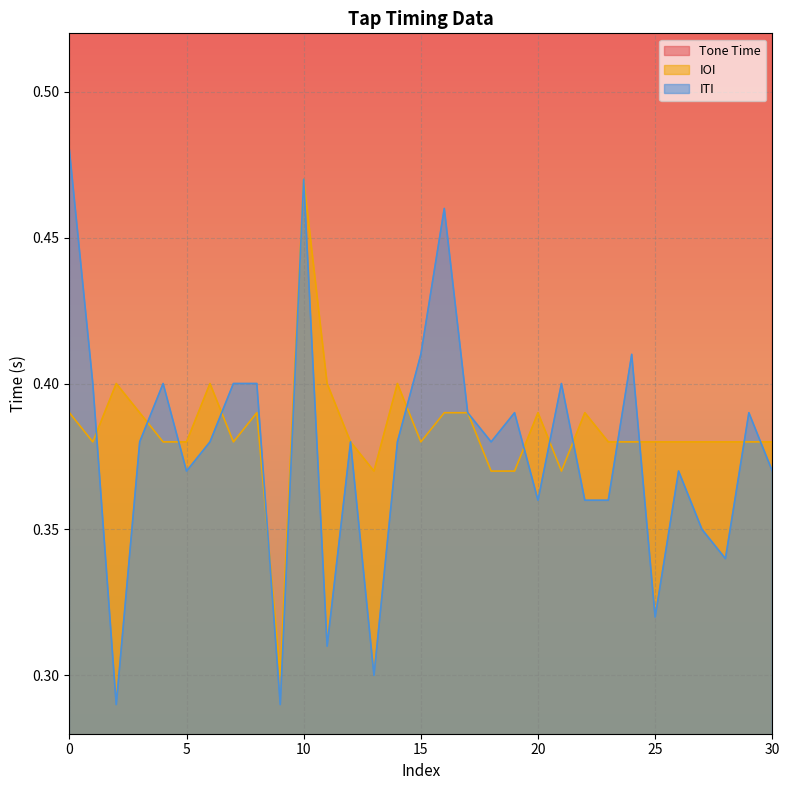

How many IOI values are between 0 and 1?

31